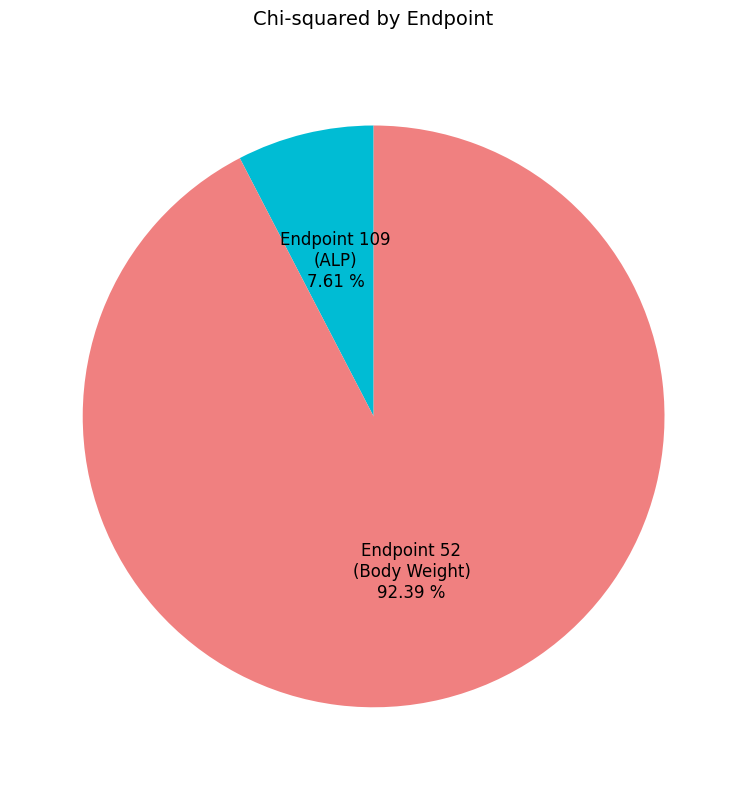

Does any single category account for the majority?

Yes